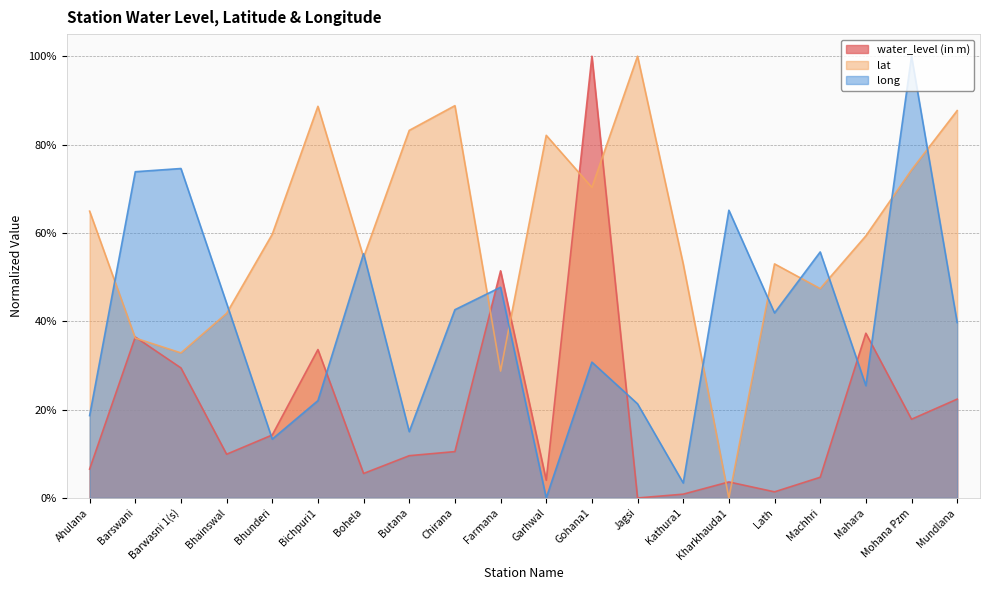

Which label corresponds to the smallest value in the chart?

Jagsi